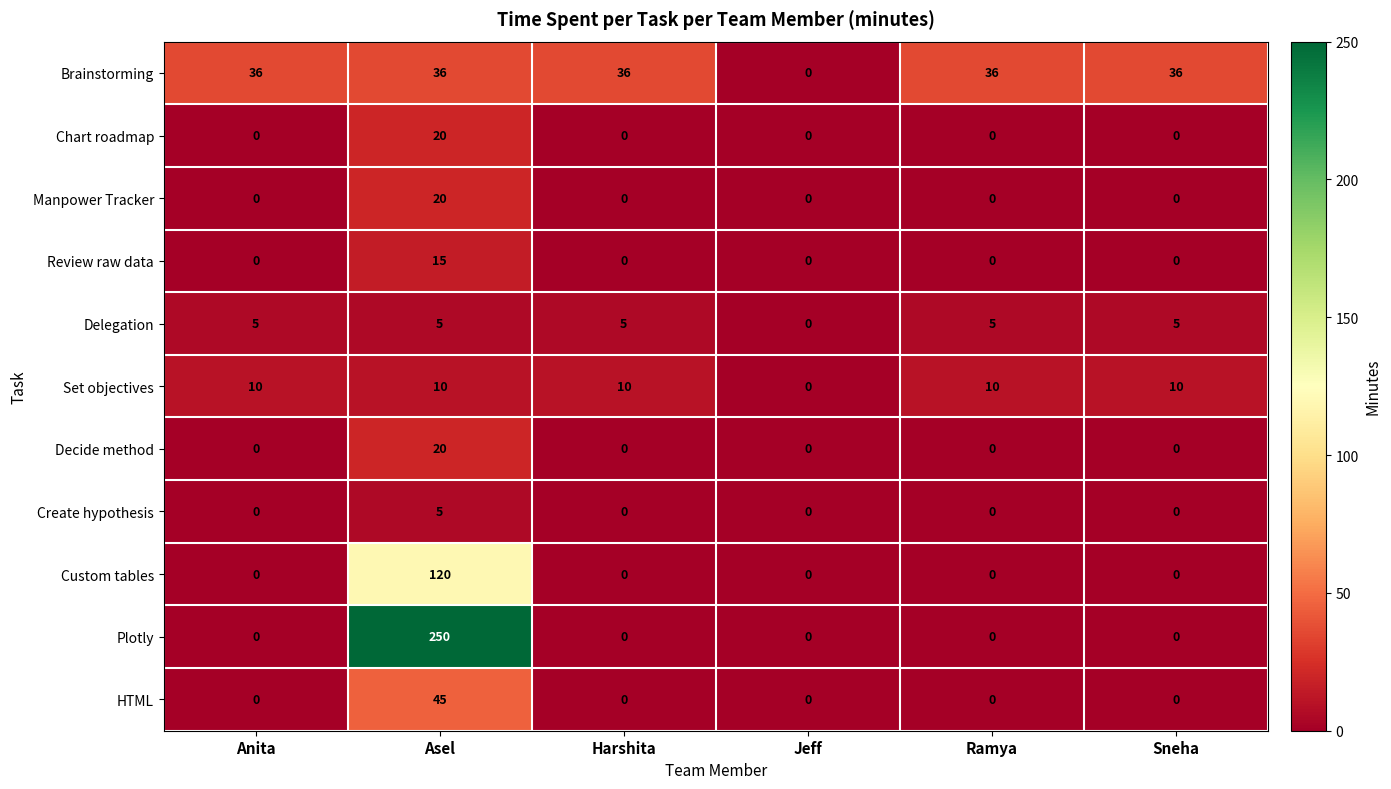

What is the difference between the highest and lowest values at Anita?

36